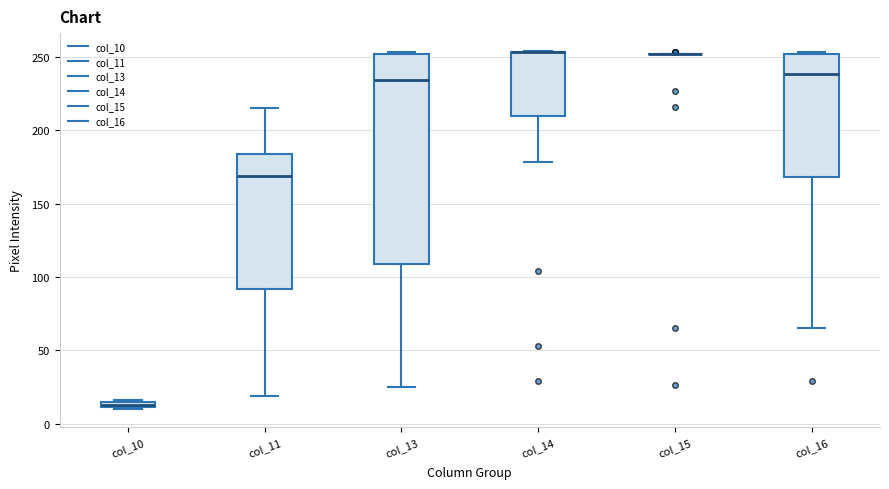

Comparing the boxes themselves (not the whiskers), which one is the tallest?

col_13